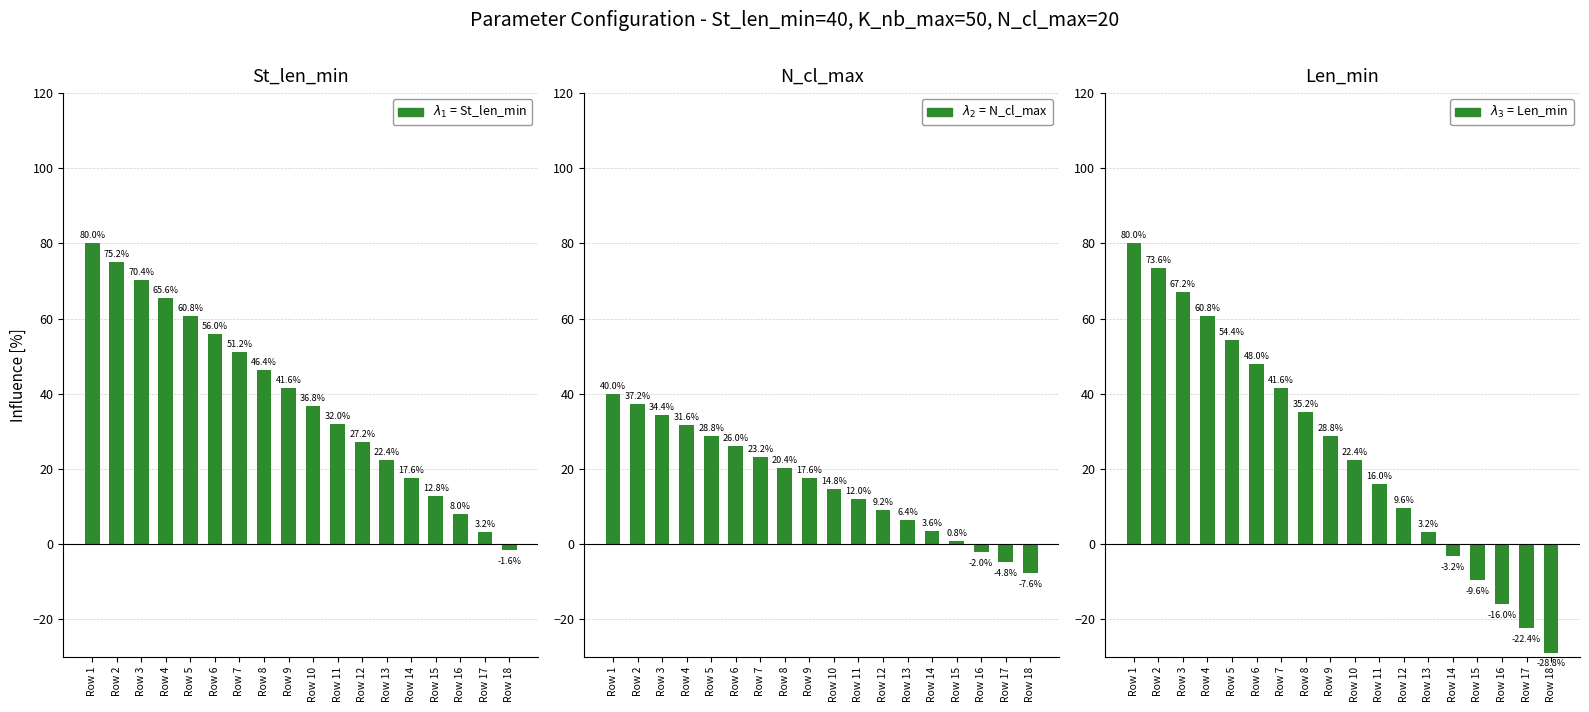

What are all the series names shown in the legend?

$\lambda_1$ = St_len_min, $\lambda_2$ = N_cl_max, $\lambda_3$ = Len_min